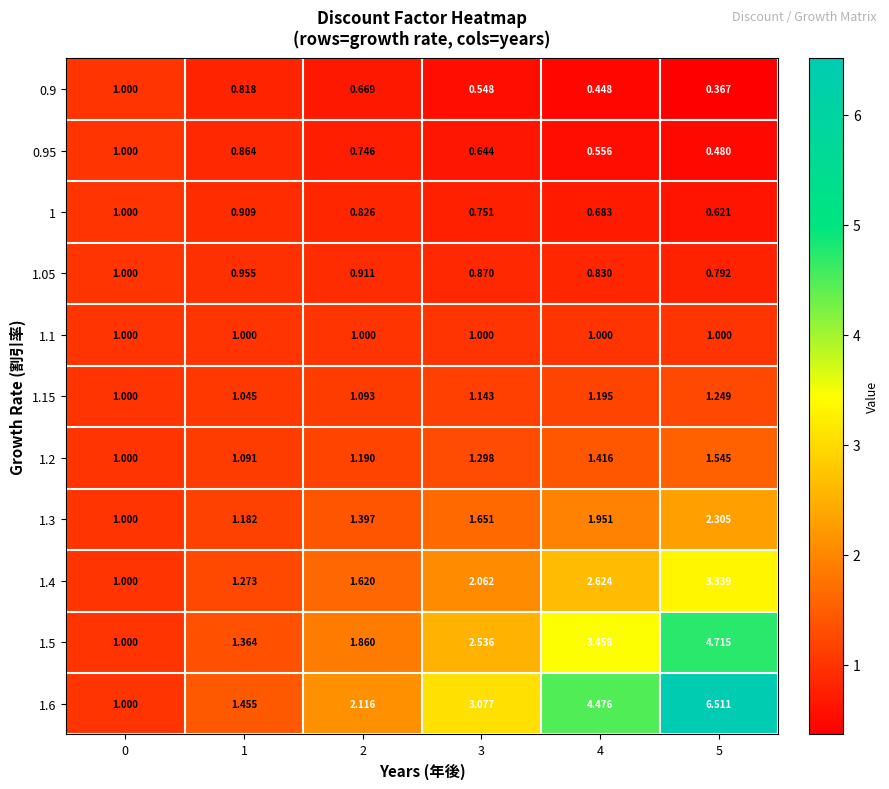

Is the value of 1.6 at 0 greater than the value of 1.15 at 4?

No